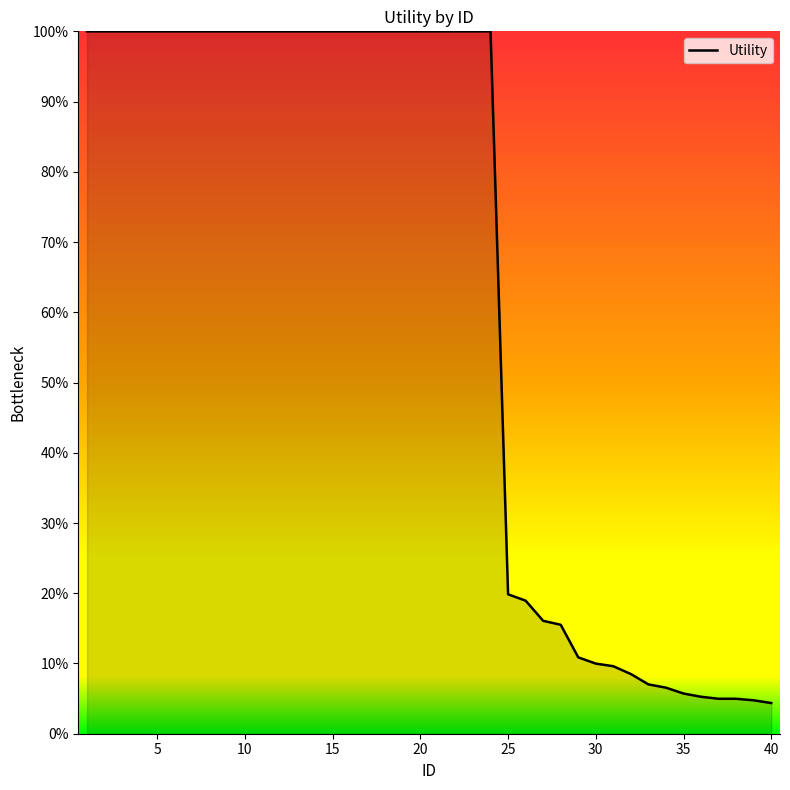

Is this an area chart (filled region under the line)?

Yes